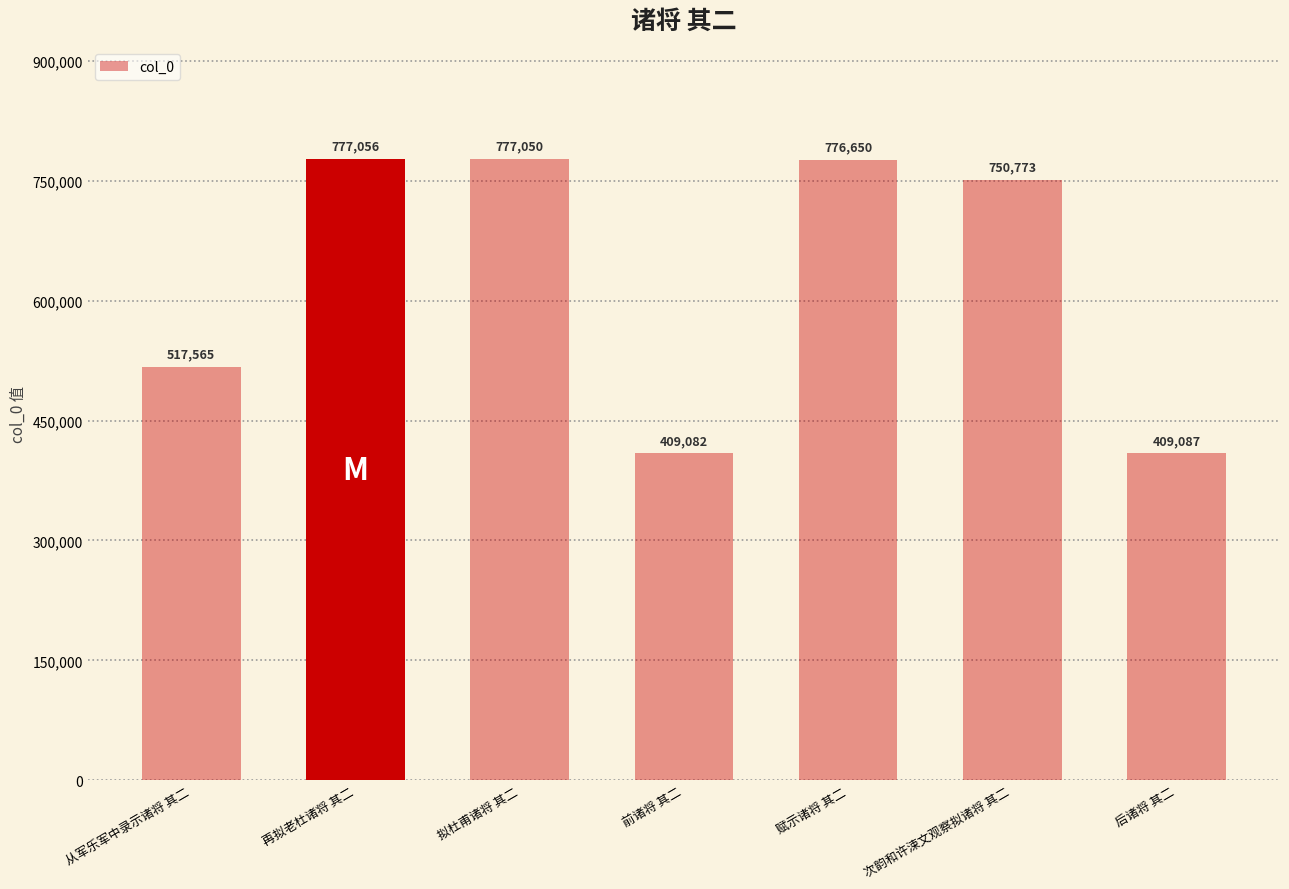

Reading left to right, extract all data points from this chart.

从军乐军中录示诸将 其二=517565	再拟老杜诸将 其二=777056	拟杜甫诸将 其二=777050	前诸将 其二=409082	赋示诸将 其二=776650	次韵和许涑文观察拟诸将 其二=750773	后诸将 其二=409087